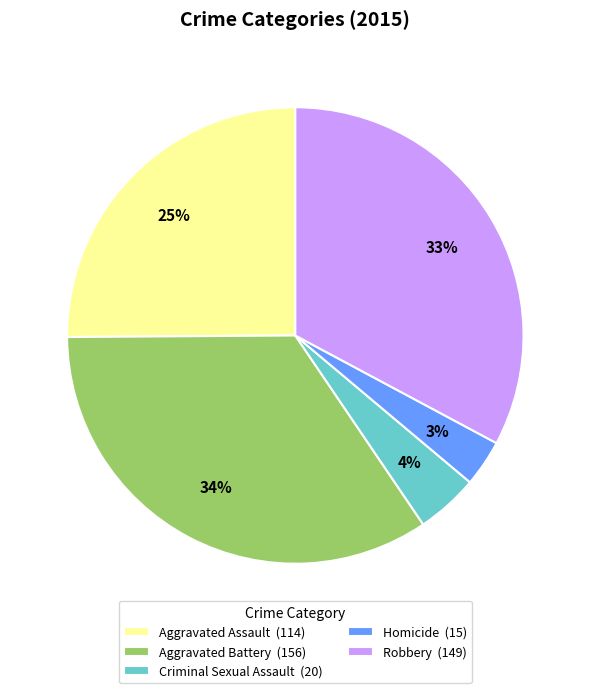

How many segments does this pie chart have?

5